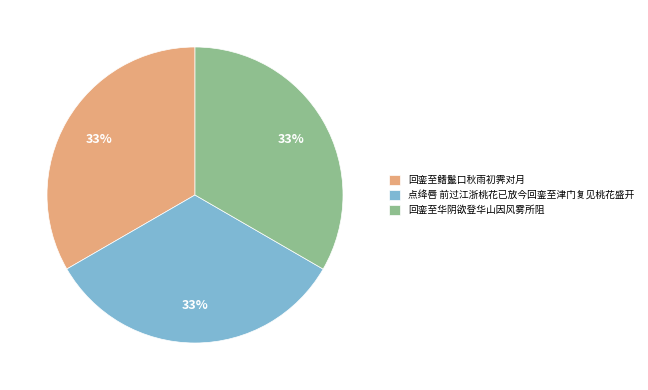

Is there any slice that represents more than half of the pie?

No